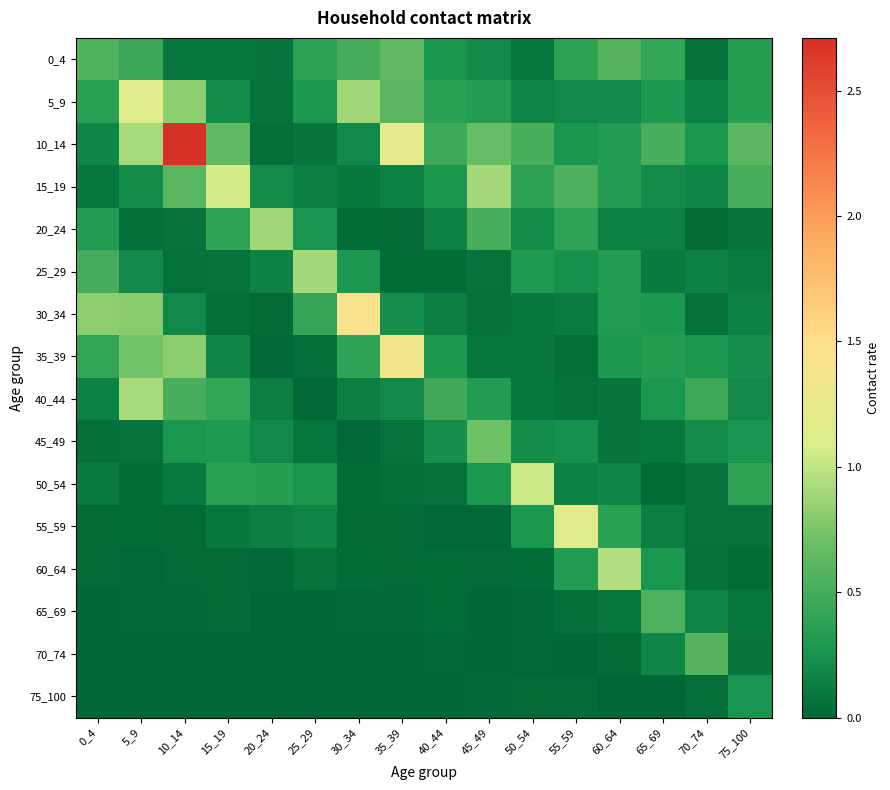

How many series are shown in this chart?

16